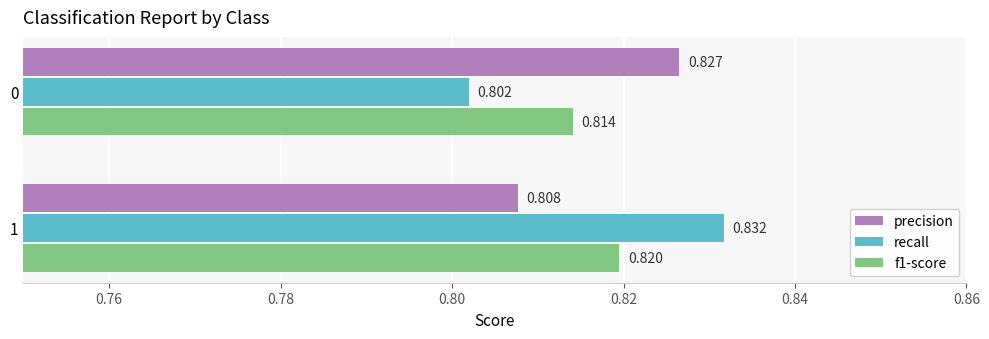

Which series has the largest total across all categories?

precision